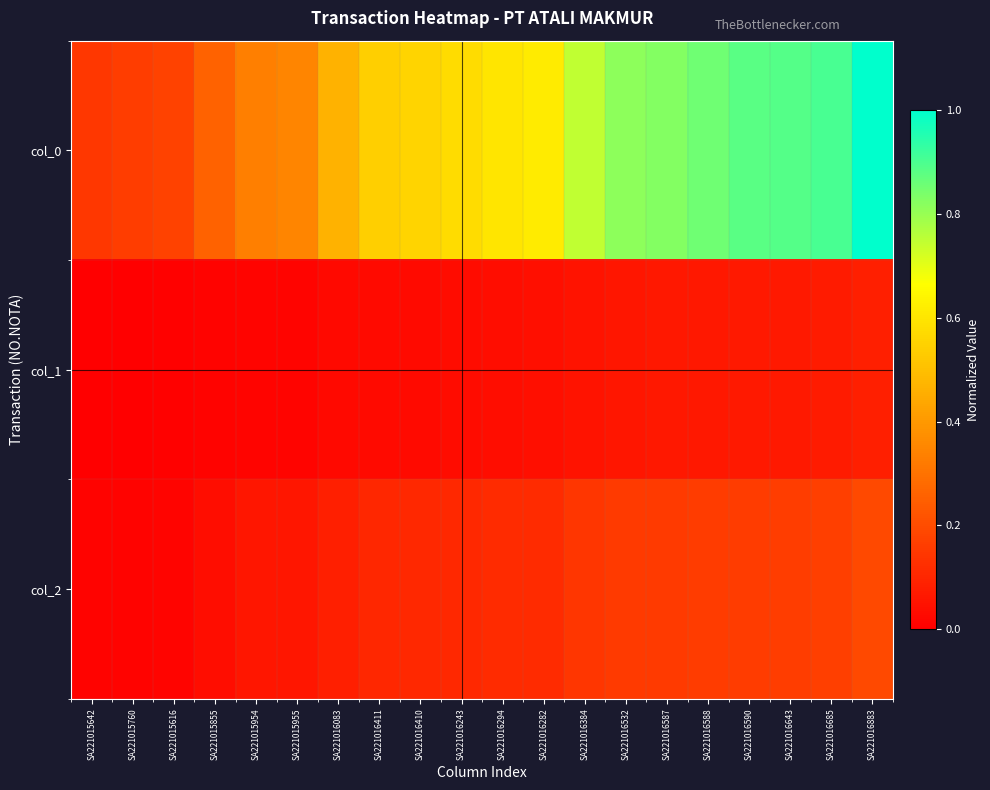

What is the spread (max minus min) of values at SA221015616?

0.2